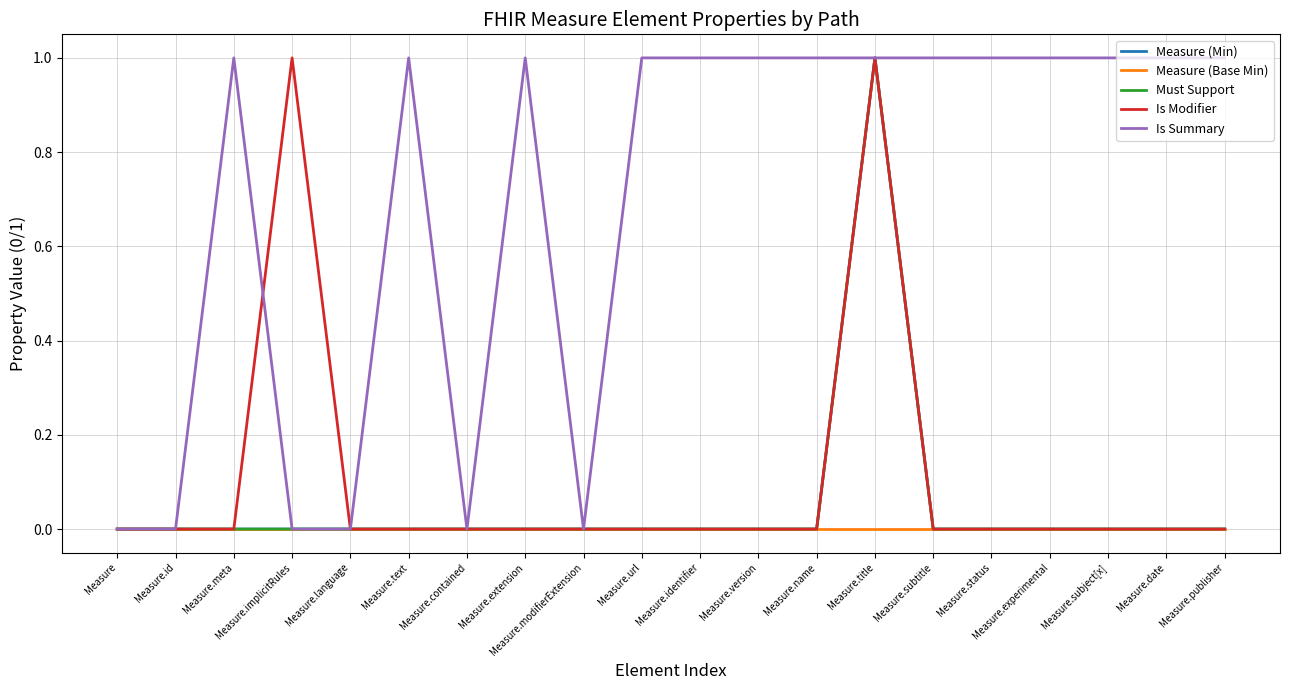

True or false: Measure (Min) and Must Support intersect in this chart.

False